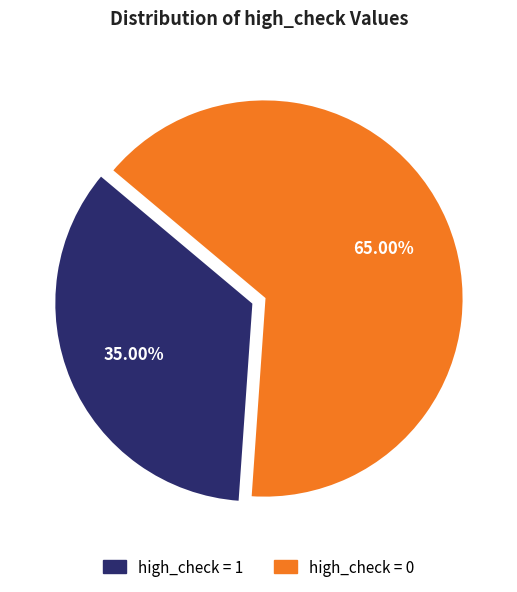

To the nearest percent, what is the difference between the largest and smallest slice percentages?

30%